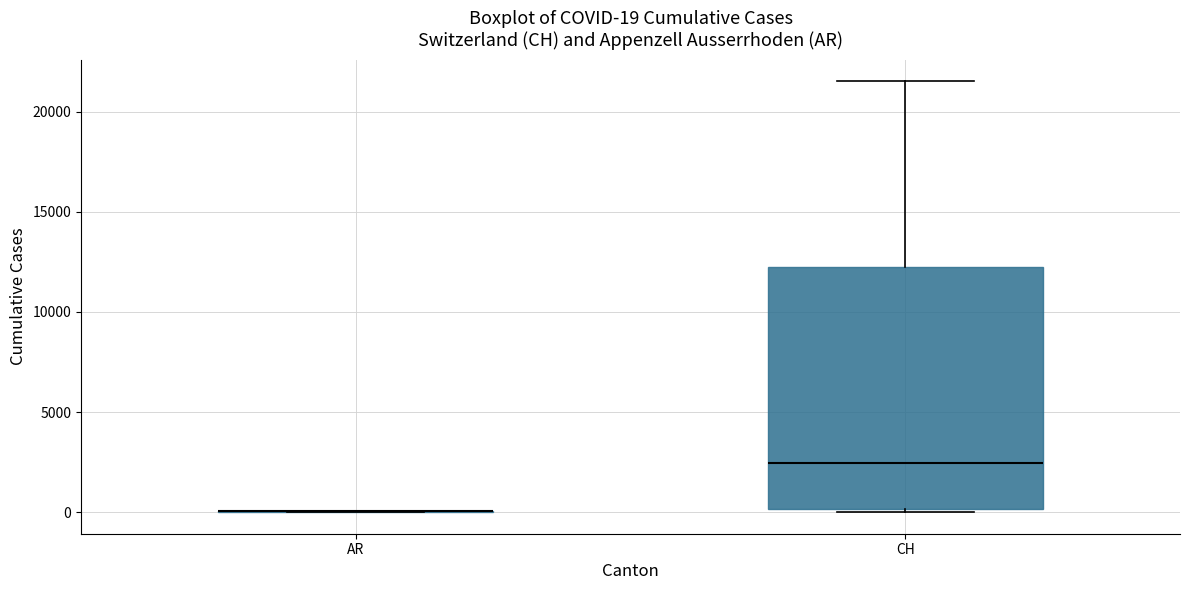

Comparing the boxes themselves (not the whiskers), which one is the tallest?

CH